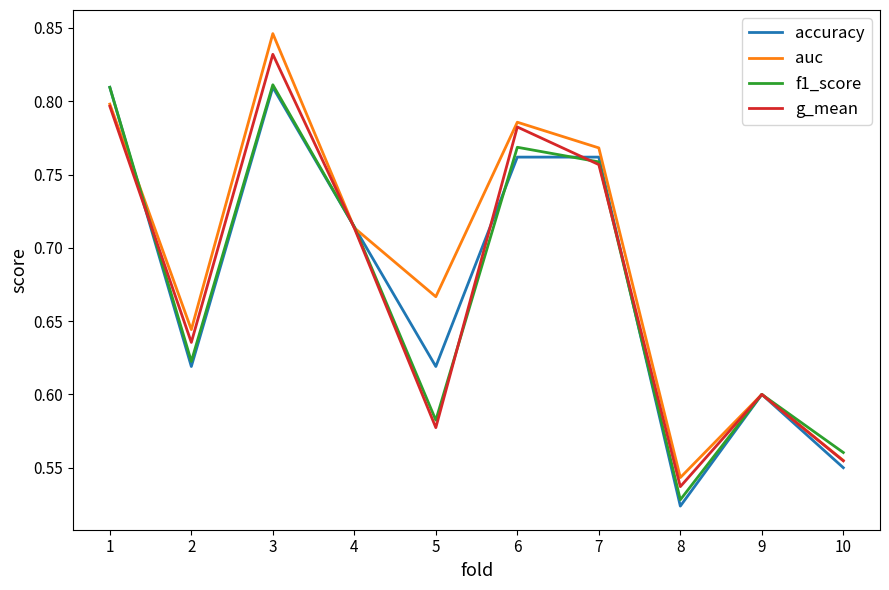

Which label corresponds to the smallest value in the chart?

8